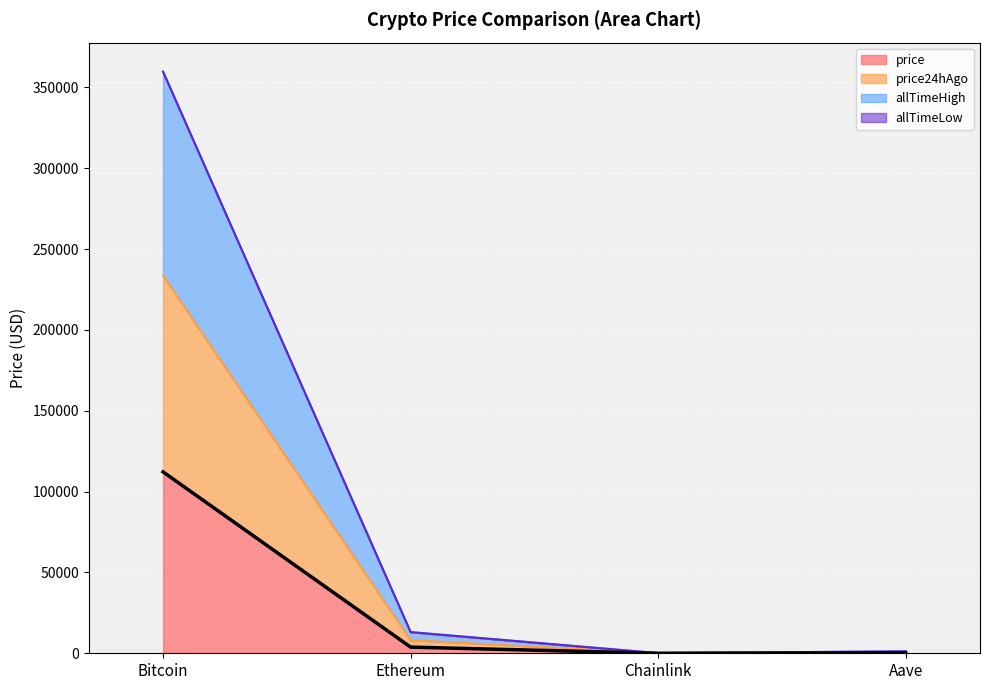

True or false: the data shows 1484.2 at Ethereum.

False